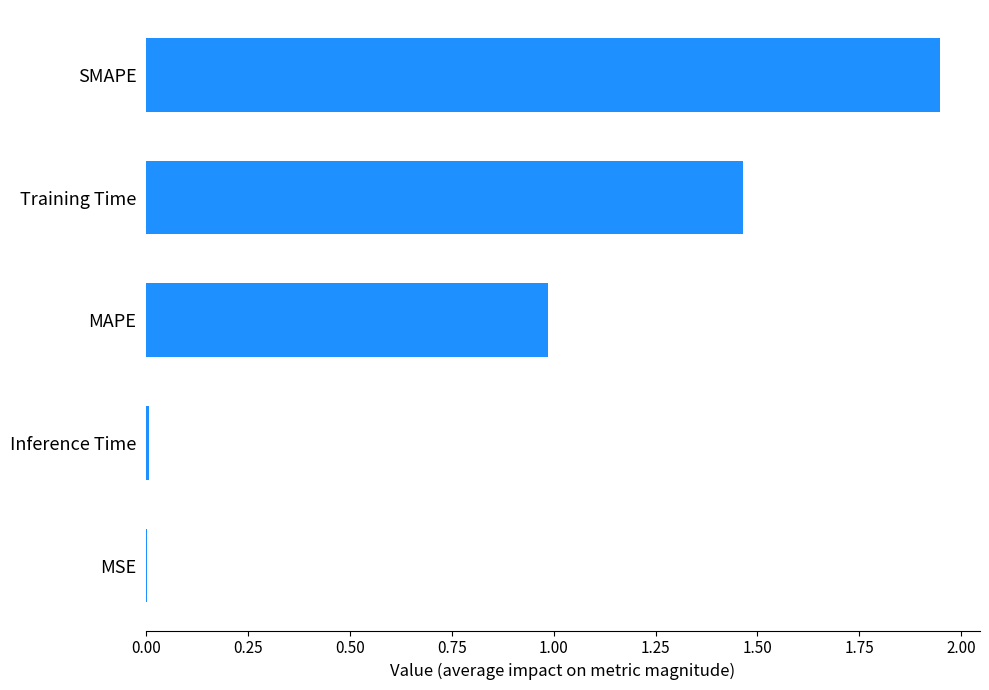

What is the sum of all values?

4.4